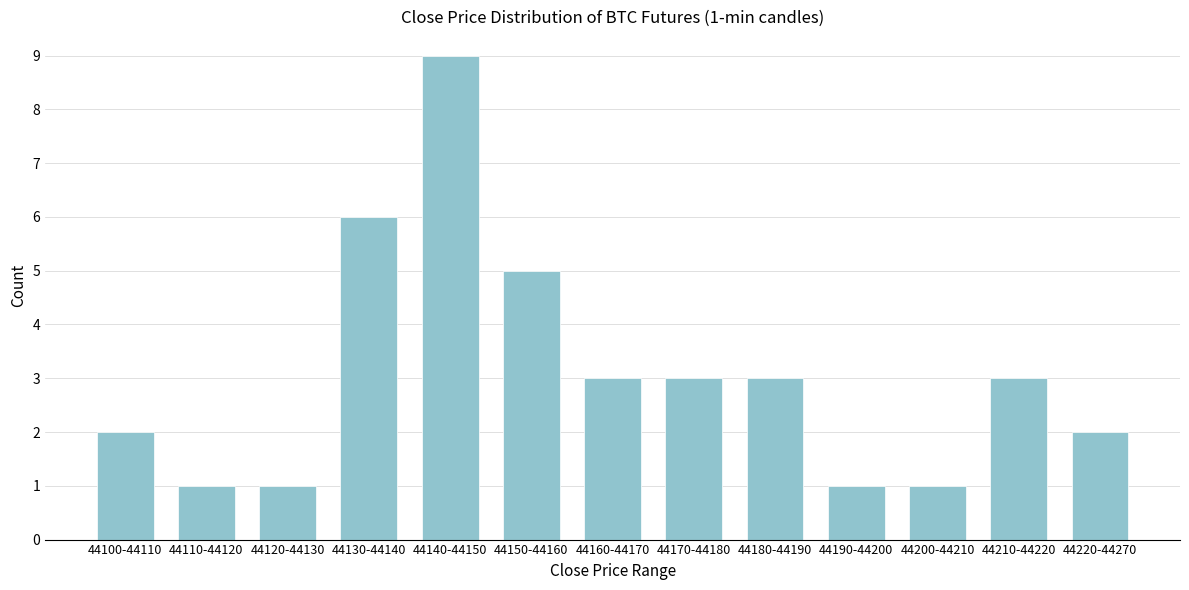

Reading left to right, list all the values displayed in this chart.

2	1	1	6	9	5	3	3	3	1	1	3	2